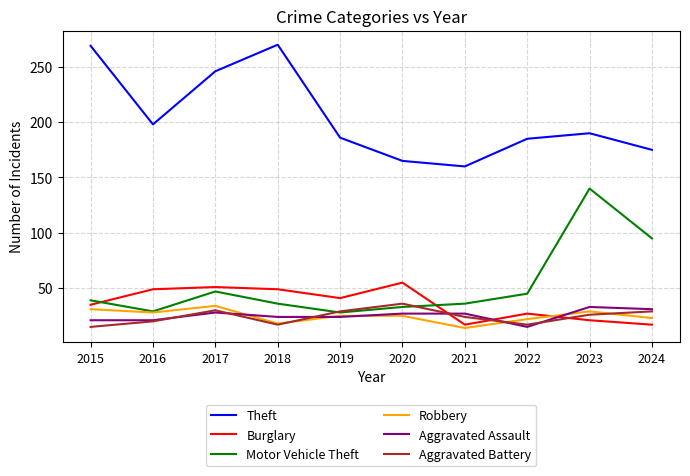

At which label is Motor Vehicle Theft closest to 84?

2024